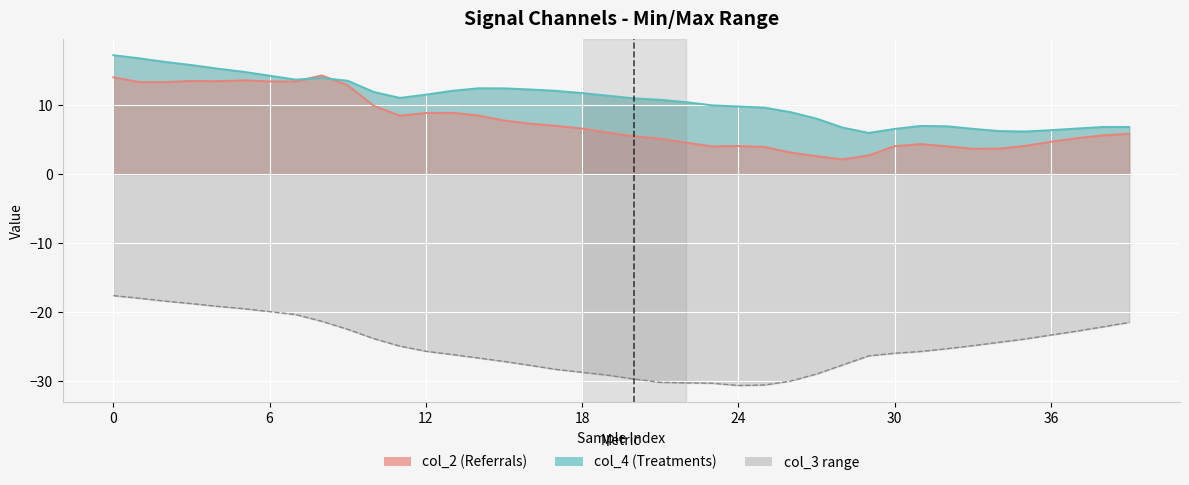

What is the label of the 11th point from the right?

29